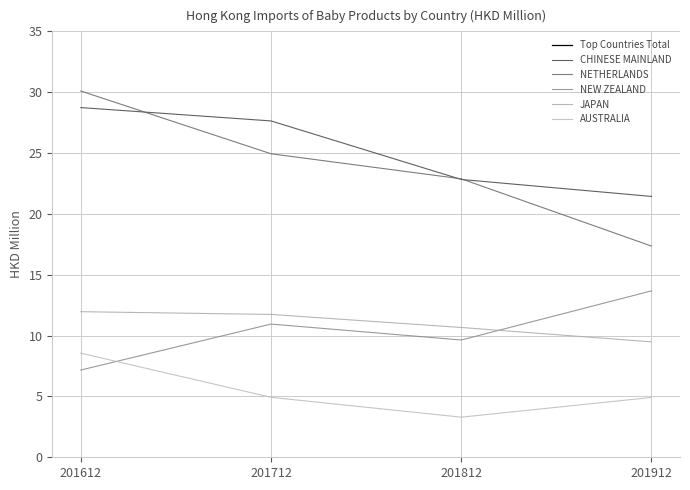

List the series in order of their peak value, highest first.

Top Countries Total, NETHERLANDS, CHINESE MAINLAND, NEW ZEALAND, JAPAN, AUSTRALIA